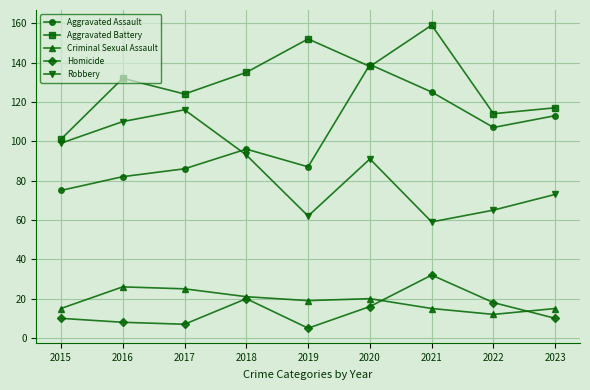

What is the average value of the Criminal Sexual Assault series?

19